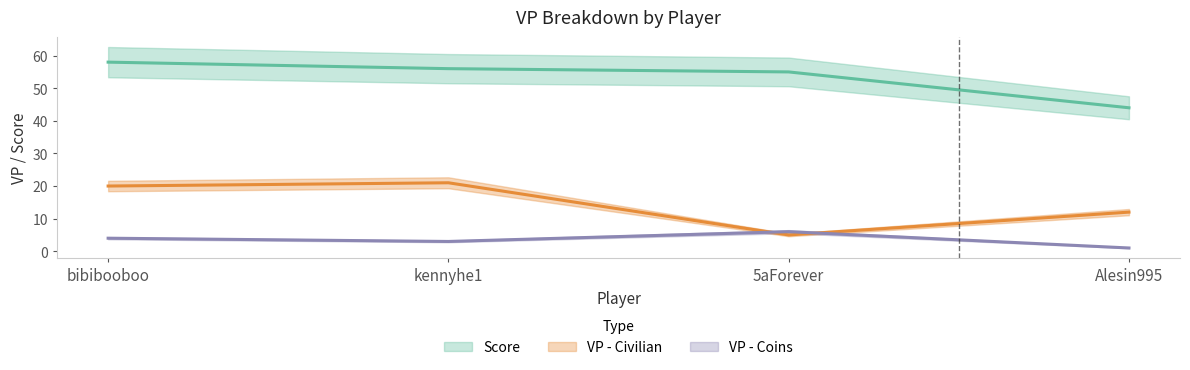

How many VP - Coins values are between 3 and 6?

3